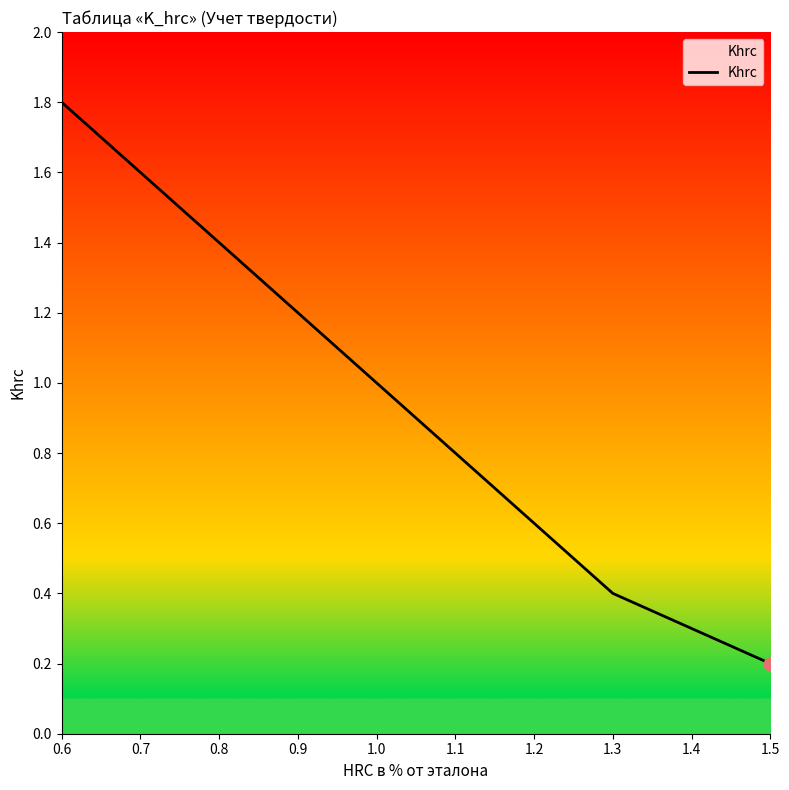

What is the change in value from 0.7 to 1.5?

-1.4